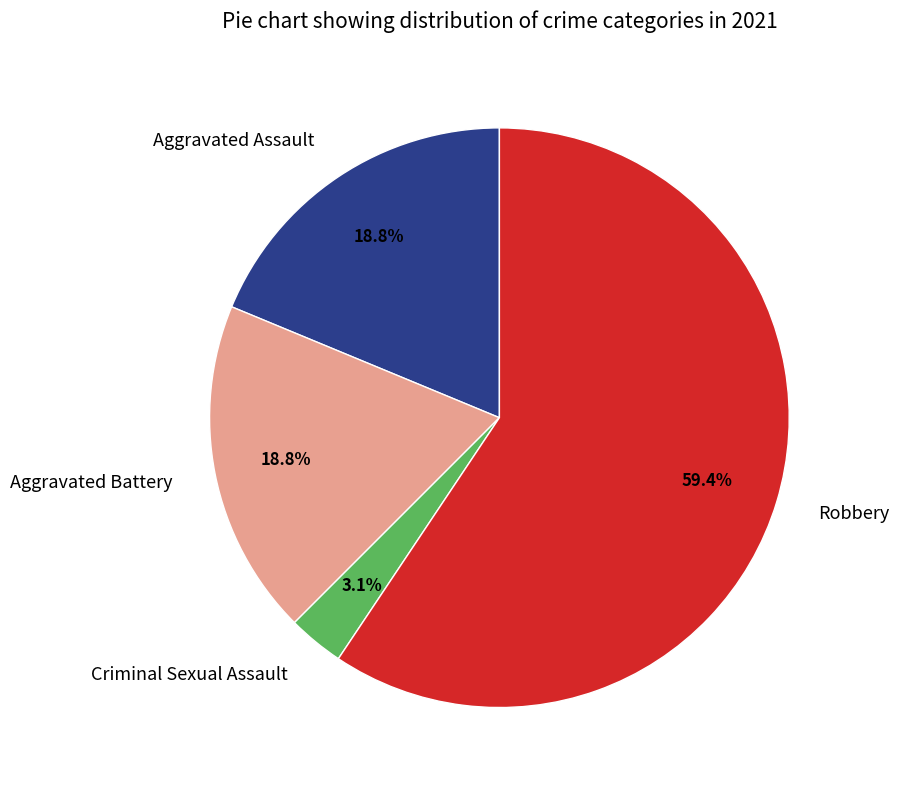

What is the total percentage of Robbery and Aggravated Assault?

78.1%